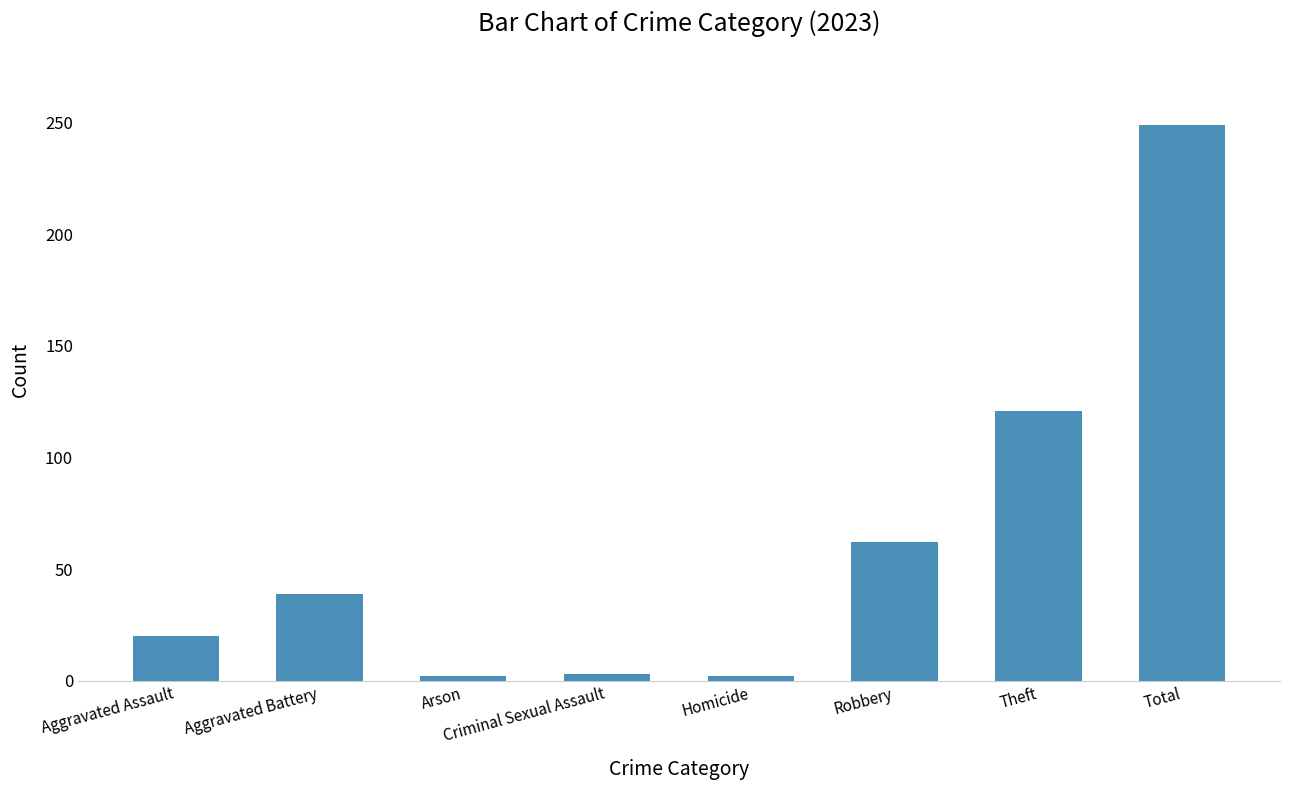

Does the chart contain any negative values?

No